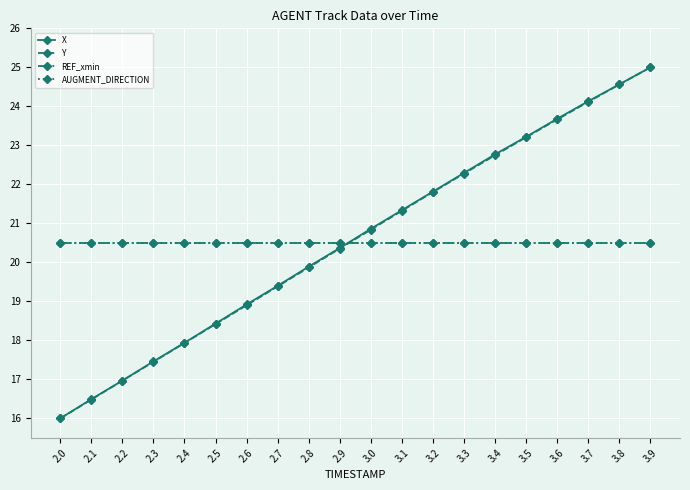

Reading right to left, what are all the values shown in this chart?

X: 3.9=25.0	3.8=24.6	3.7=24.1	3.6=23.7	3.5=23.2	3.4=22.8	3.3=22.3	3.2=21.8	3.1=21.3	3.0=20.9	2.9=20.4	2.8=19.9	2.7=19.4	2.6=18.9	2.5=18.4	2.4=17.9	2.3=17.5	2.2=17.0	2.1=16.5	2.0=16.0
Y: 3.9=25.0	3.8=24.6	3.7=24.1	3.6=23.7	3.5=23.2	3.4=22.7	3.3=22.3	3.2=21.8	3.1=21.3	3.0=20.8	2.9=20.4	2.8=19.9	2.7=19.4	2.6=18.9	2.5=18.4	2.4=17.9	2.3=17.5	2.2=17.0	2.1=16.5	2.0=16.0
REF_xmin: 3.9=20.5	3.8=20.5	3.7=20.5	3.6=20.5	3.5=20.5	3.4=20.5	3.3=20.5	3.2=20.5	3.1=20.5	3.0=20.5	2.9=20.5	2.8=20.5	2.7=20.5	2.6=20.5	2.5=20.5	2.4=20.5	2.3=20.5	2.2=20.5	2.1=20.5	2.0=20.5
AUGMENT_DIRECTION: 3.9=20.5	3.8=20.5	3.7=20.5	3.6=20.5	3.5=20.5	3.4=20.5	3.3=20.5	3.2=20.5	3.1=20.5	3.0=20.5	2.9=20.5	2.8=20.5	2.7=20.5	2.6=20.5	2.5=20.5	2.4=20.5	2.3=20.5	2.2=20.5	2.1=20.5	2.0=20.5